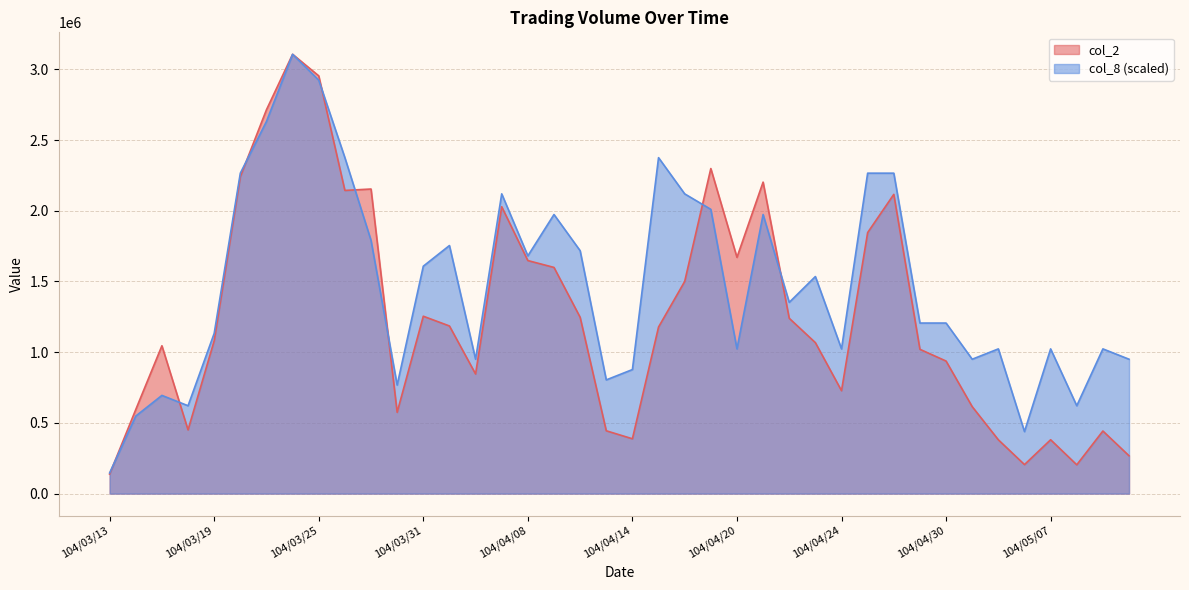

After their last crossing, which series has the higher values: col_8 or col_2?

col_8